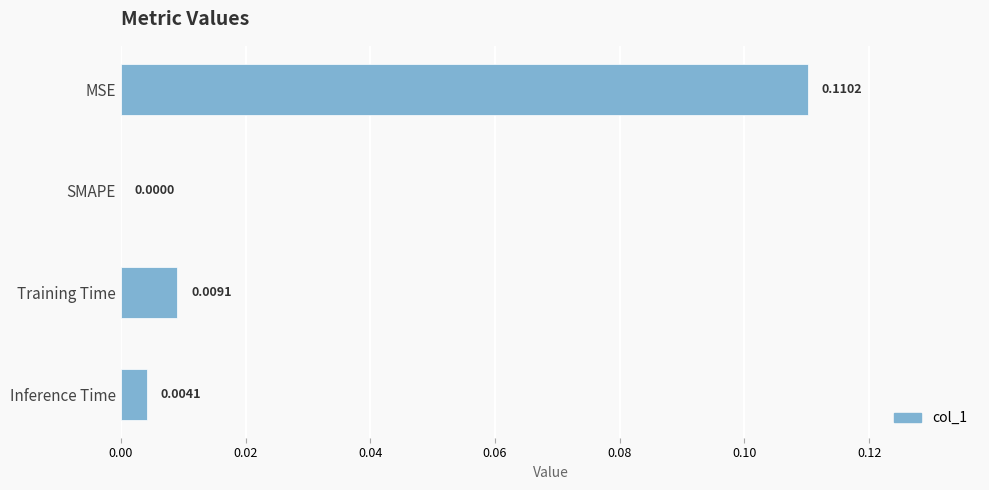

Where is the data nearest to the value 0?

SMAPE